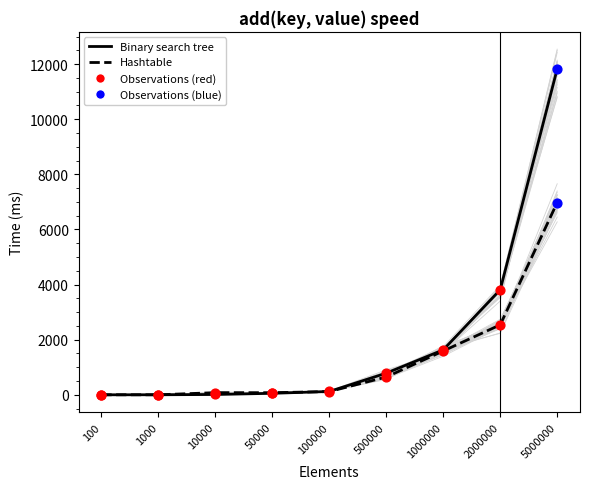

At which category is the sum across all series the highest?

5000000